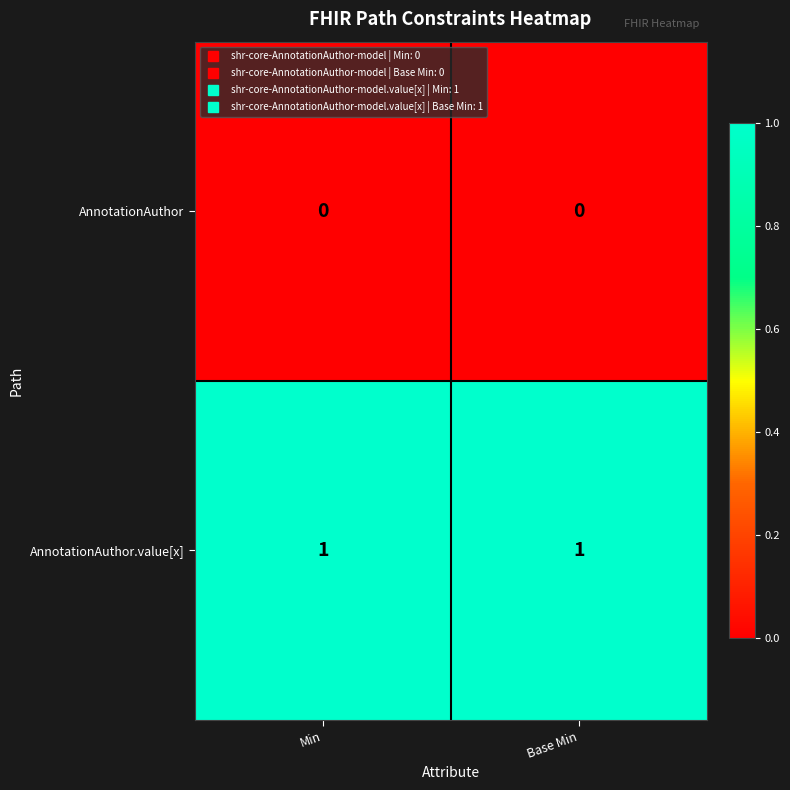

What is the total value across all series at Min?

1